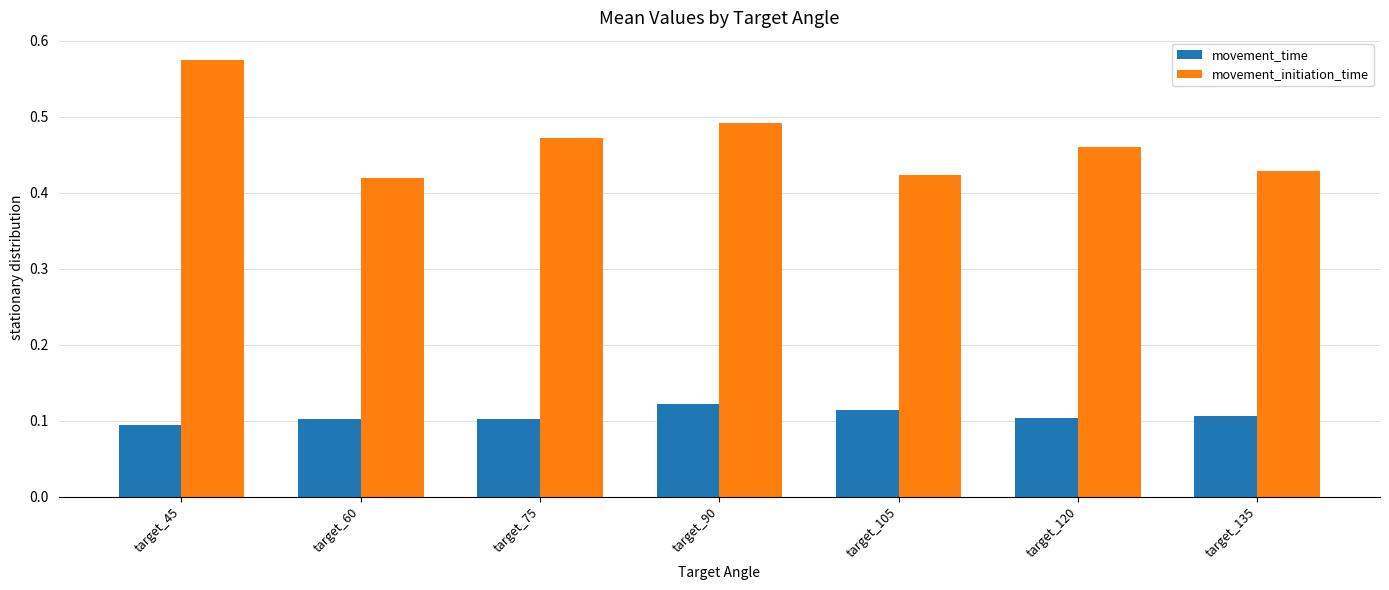

How many bars are there in each group?

2